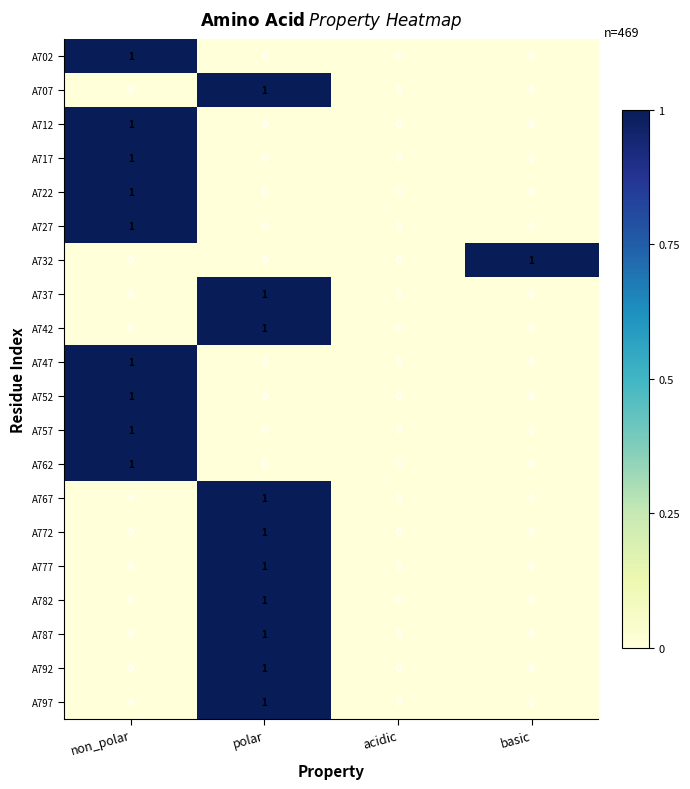

At which label does A767 reach its peak?

polar